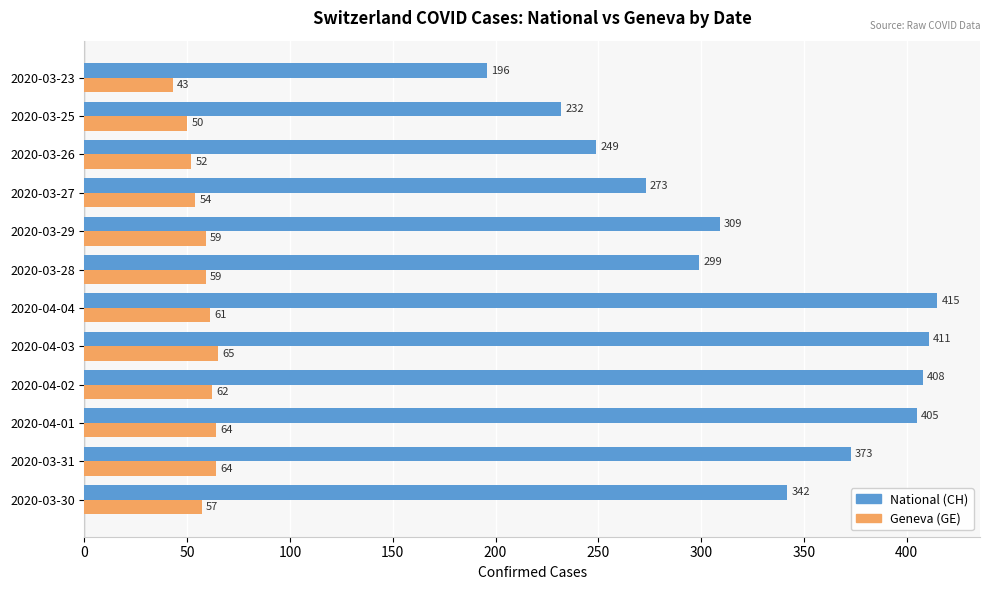

What is the greatest value displayed?

415